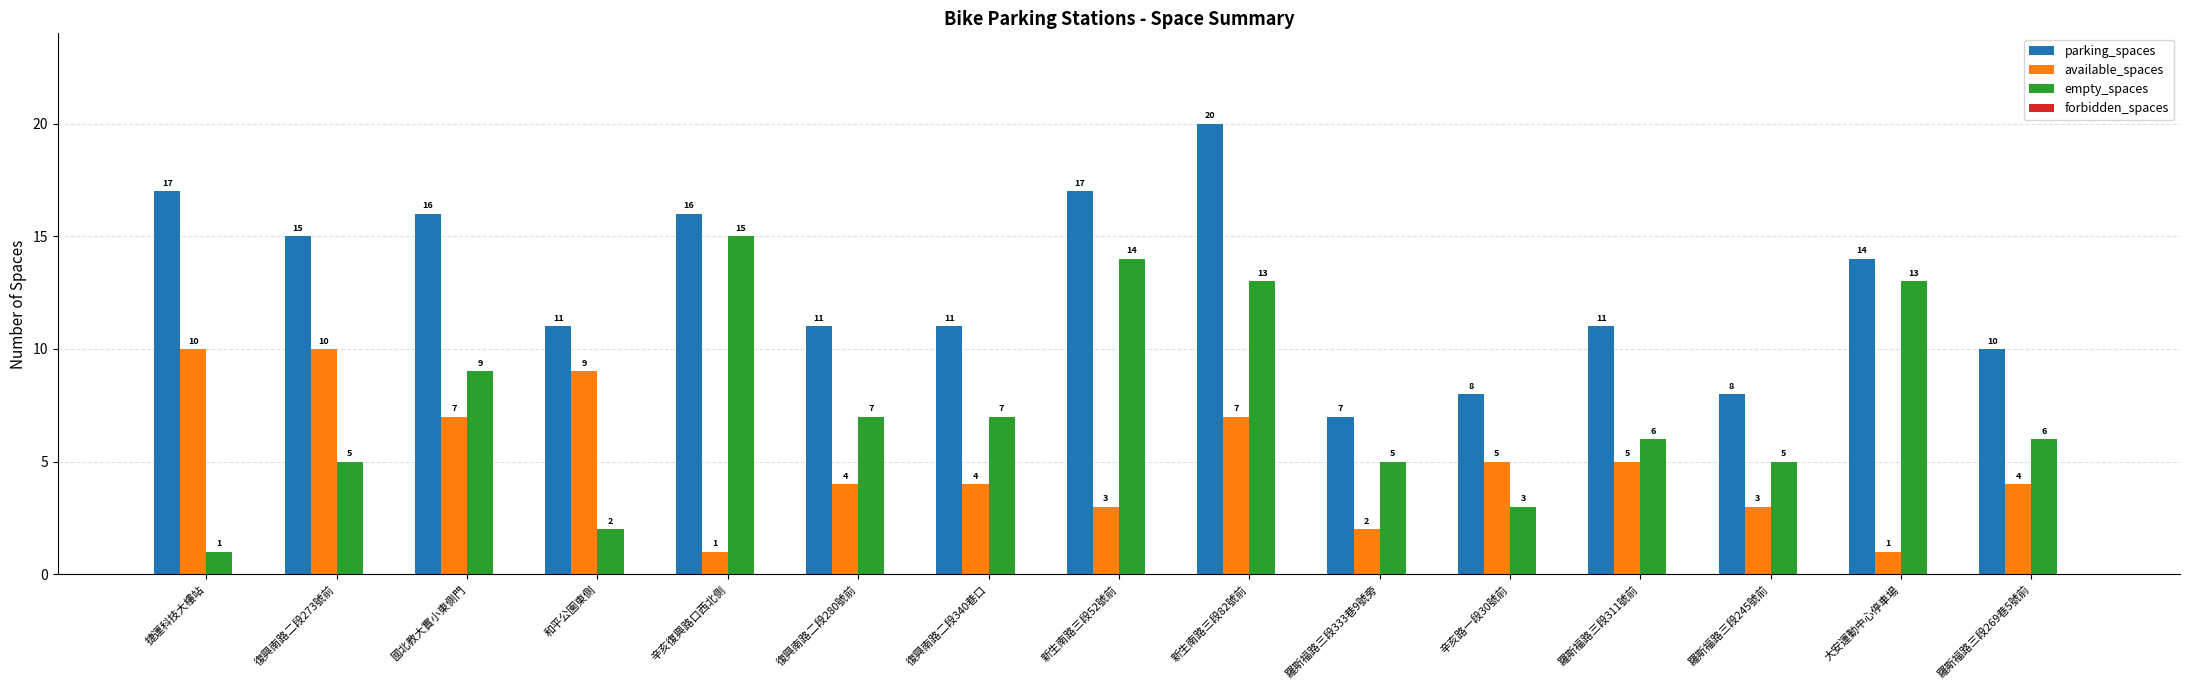

What is the spread (max minus min) of values at 復興南路二段340巷口?

7